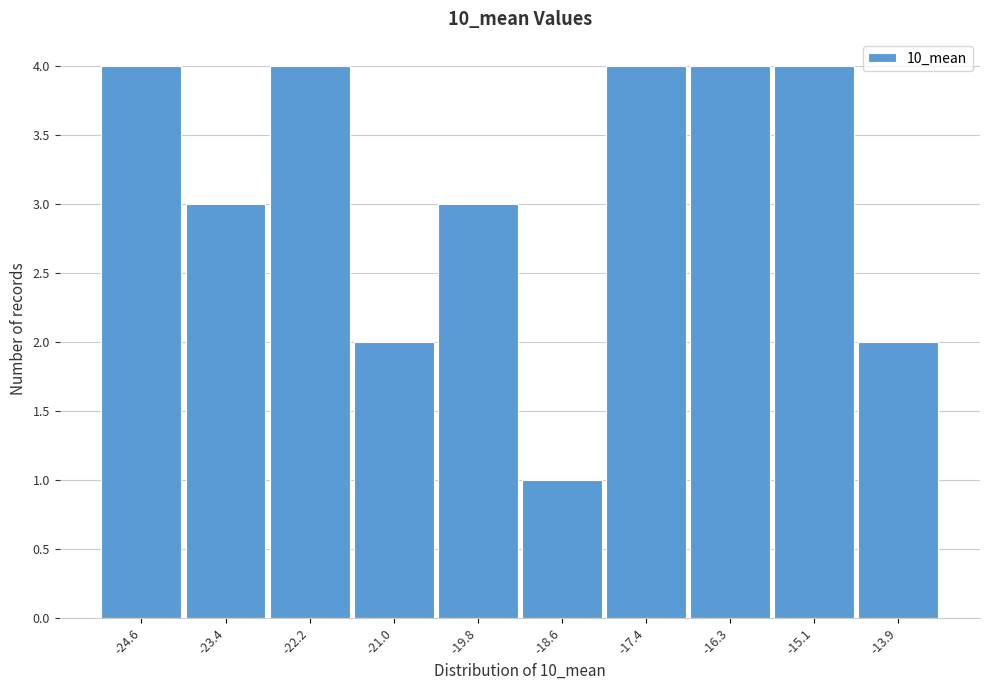

What is the height of the bar covering -15.6 to -14.4 on the x-axis? Neither the bar edges nor the heights are printed on the chart, so give them approximately, as read against the axes.

4